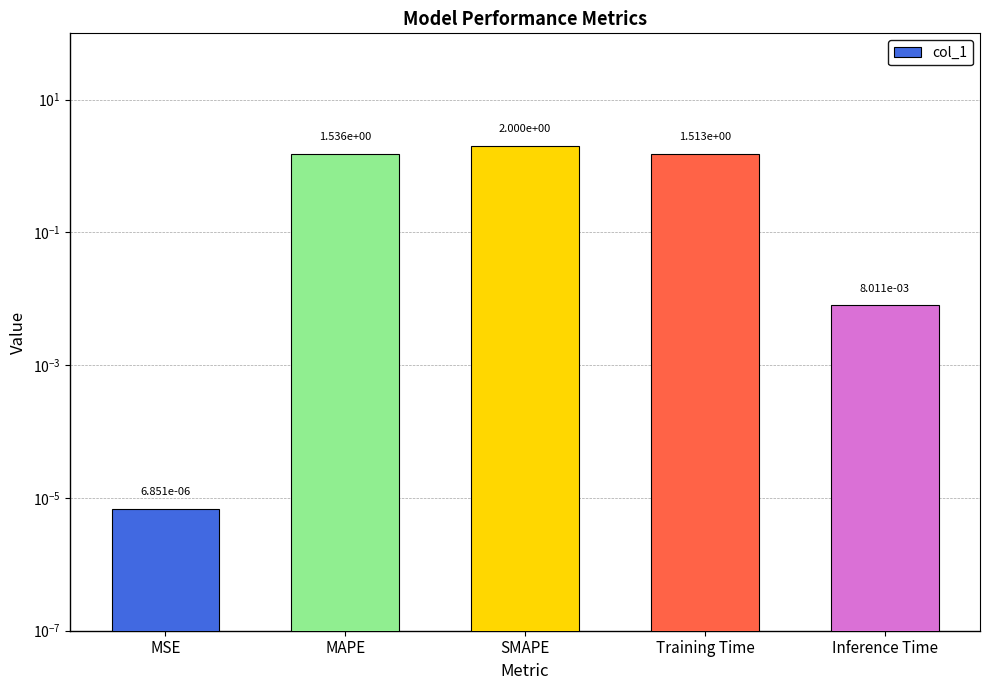

List the labels in order of value, largest first.

SMAPE, MAPE, Training Time, Inference Time, MSE